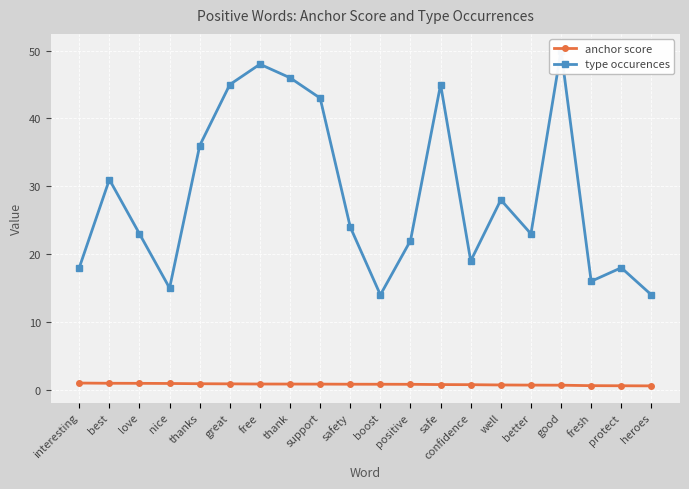

What are all the series names shown in the legend?

anchor score, type occurences